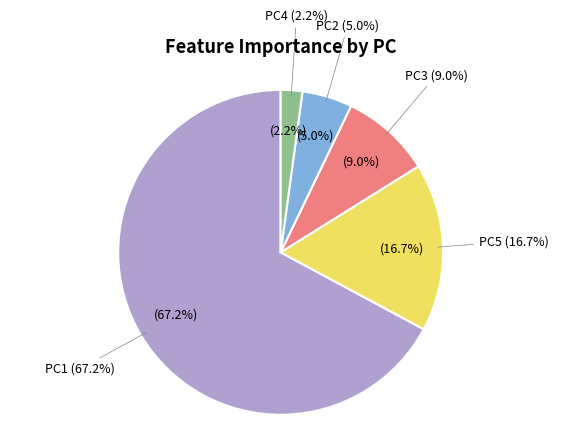

Between PC3 and PC4, which is larger?

PC3